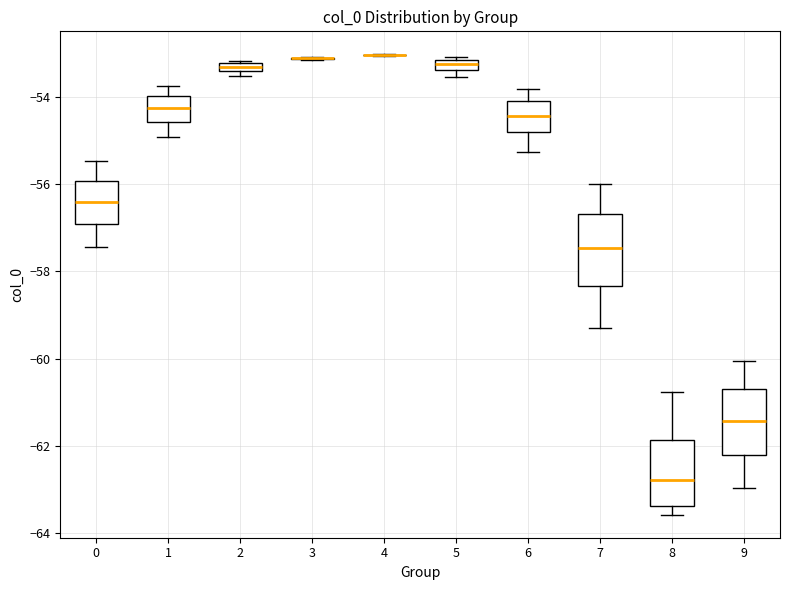

Where is the upper edge of the box at x = 0 on the y-axis? The values are not printed on the chart, so give them approximately, as read against the axis.

-56.0